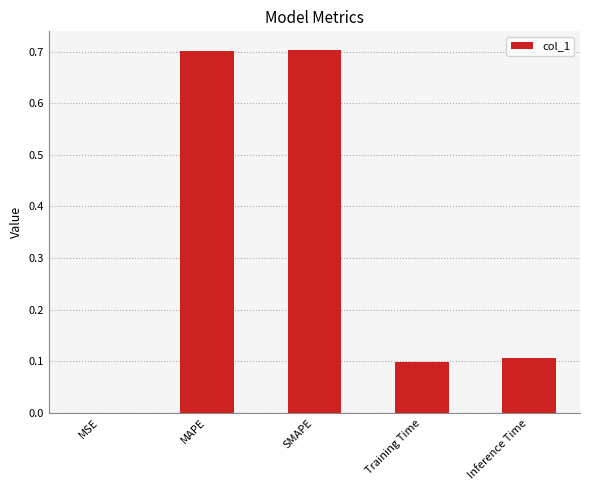

Which has a higher value, SMAPE or Inference Time?

SMAPE